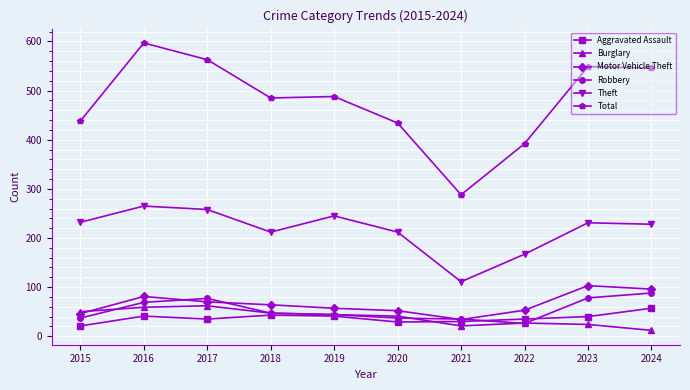

How many distinct data groups are displayed?

6